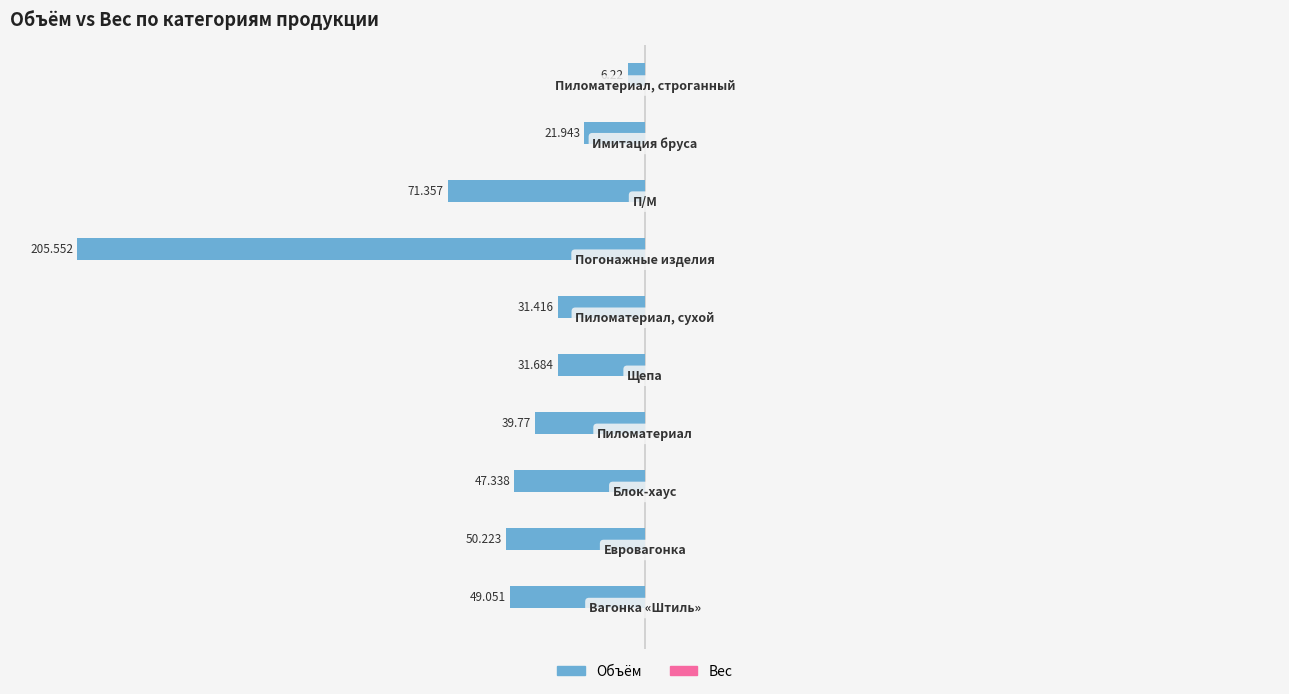

Are the bars horizontal?

Yes